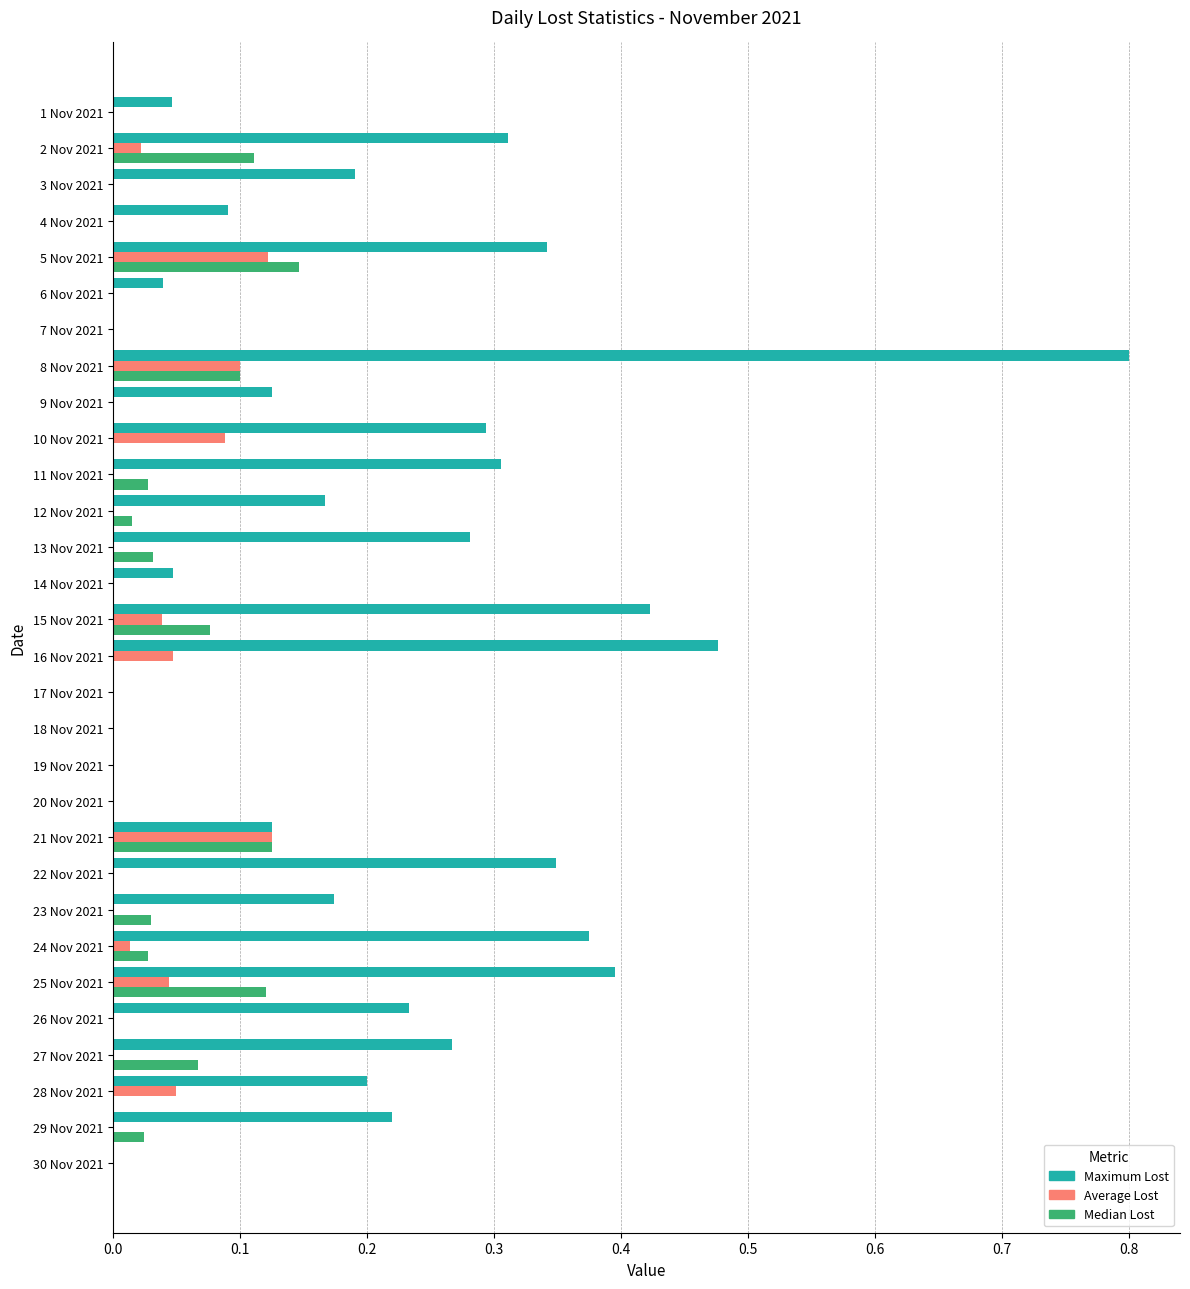

At which category is the sum across all series the highest?

8 Nov 2021